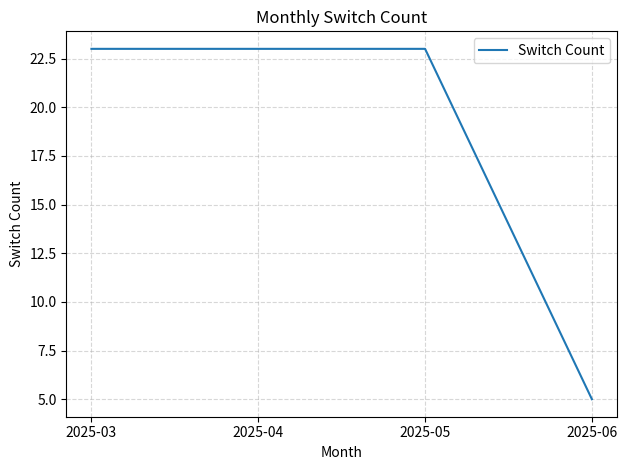

What is the difference between the values at 2025-06 and 2025-05?

18